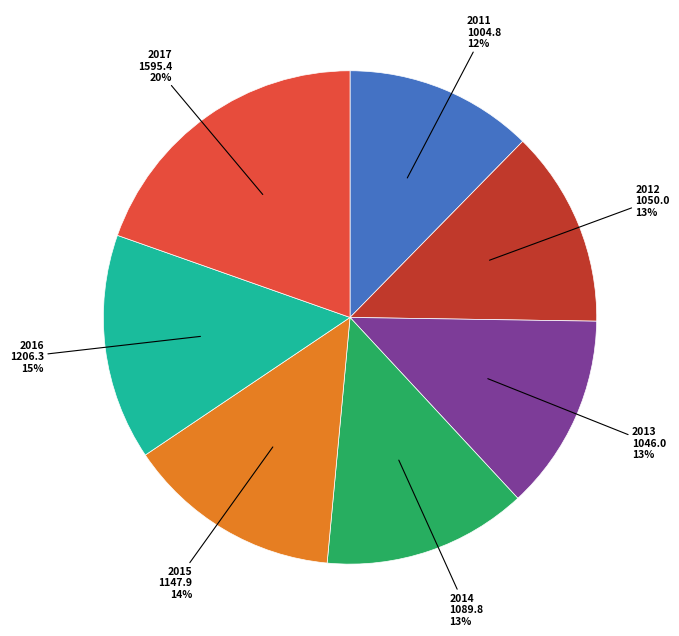

To the nearest percent, what is the average slice percentage?

14%